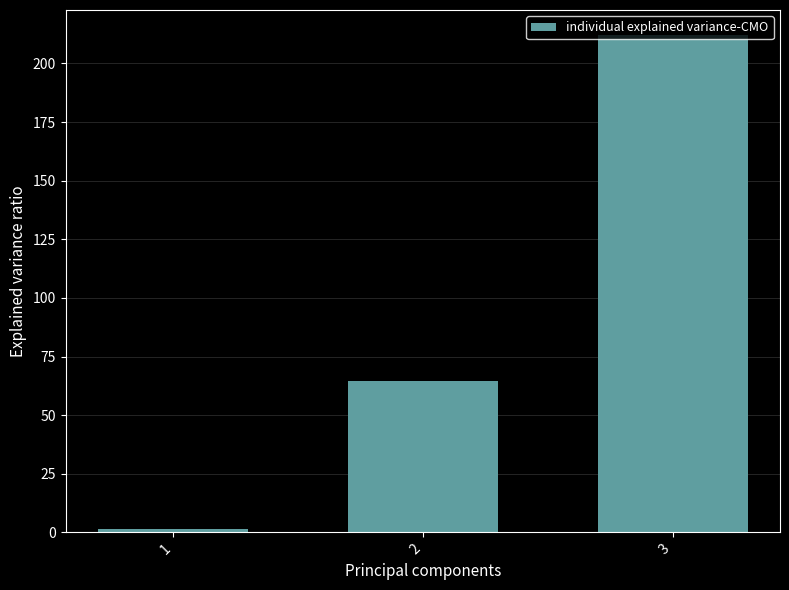

Is it true that the value at 3 is 212.2?

True